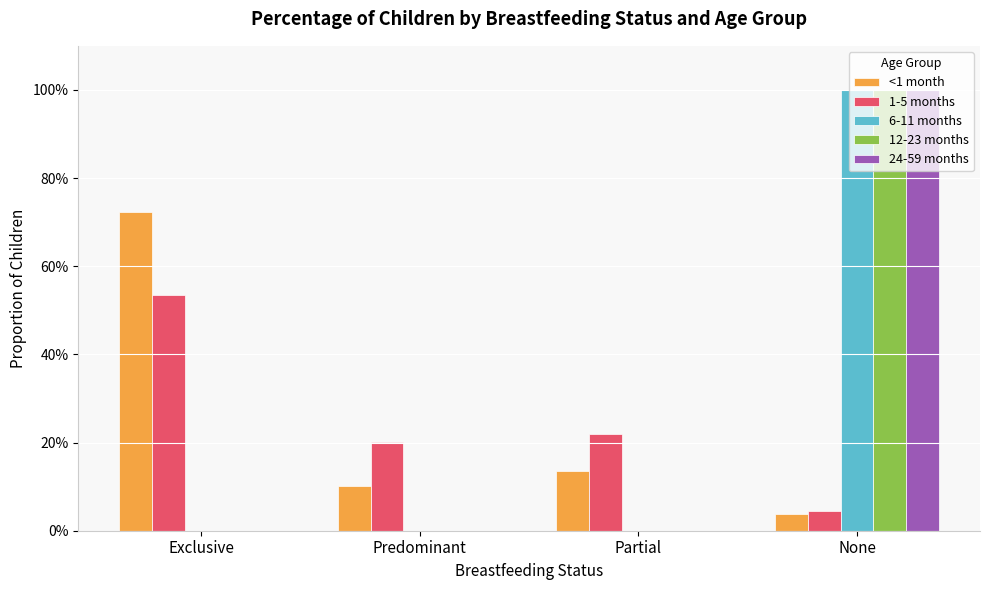

Reading left to right, transcribe all the data shown in this chart.

<1 month: Exclusive=0.7	Predominant=0.1	Partial=0.1	None=0.0
1-5 months: Exclusive=0.5	Predominant=0.2	Partial=0.2	None=0.0
6-11 months: Exclusive=0.0	Predominant=0.0	Partial=0.0	None=1.0
12-23 months: Exclusive=0.0	Predominant=0.0	Partial=0.0	None=1.0
24-59 months: Exclusive=0.0	Predominant=0.0	Partial=0.0	None=1.0